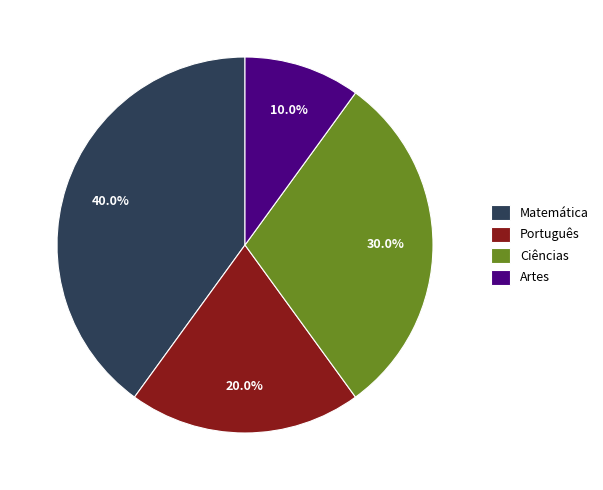

To the nearest percent, what is the average slice percentage?

25%